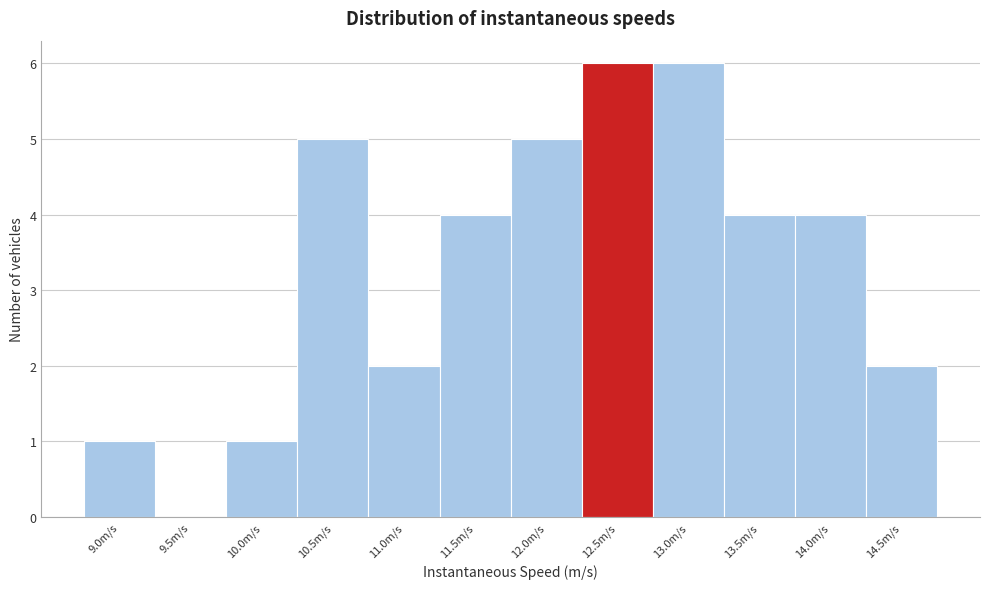

Reading left to right, what are all the values shown in this chart?

9.0m/s=1	9.5m/s=0	10.0m/s=1	10.5m/s=5	11.0m/s=2	11.5m/s=4	12.0m/s=5	12.5m/s=6	13.0m/s=6	13.5m/s=4	14.0m/s=4	14.5m/s=2